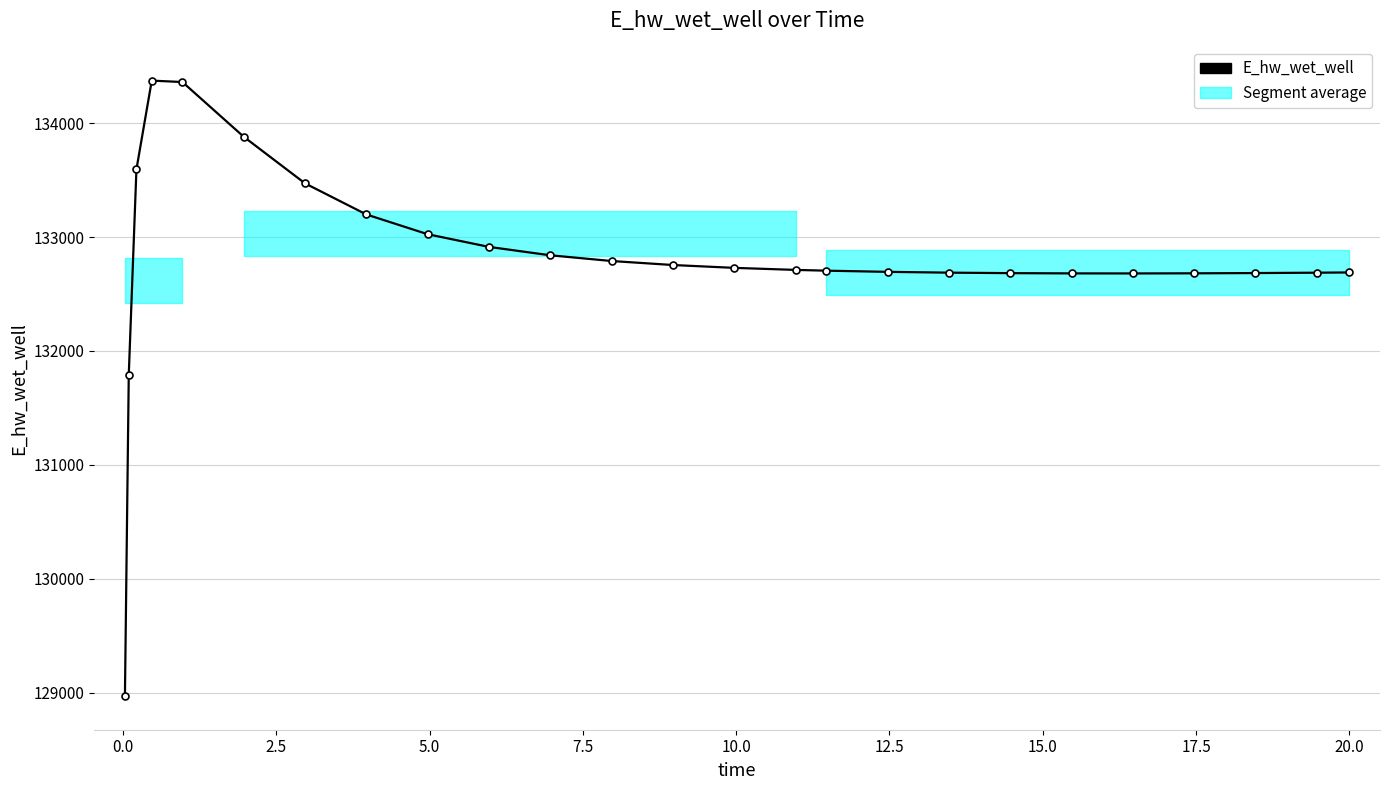

What is the value of the 16th point from the left?

132704.7